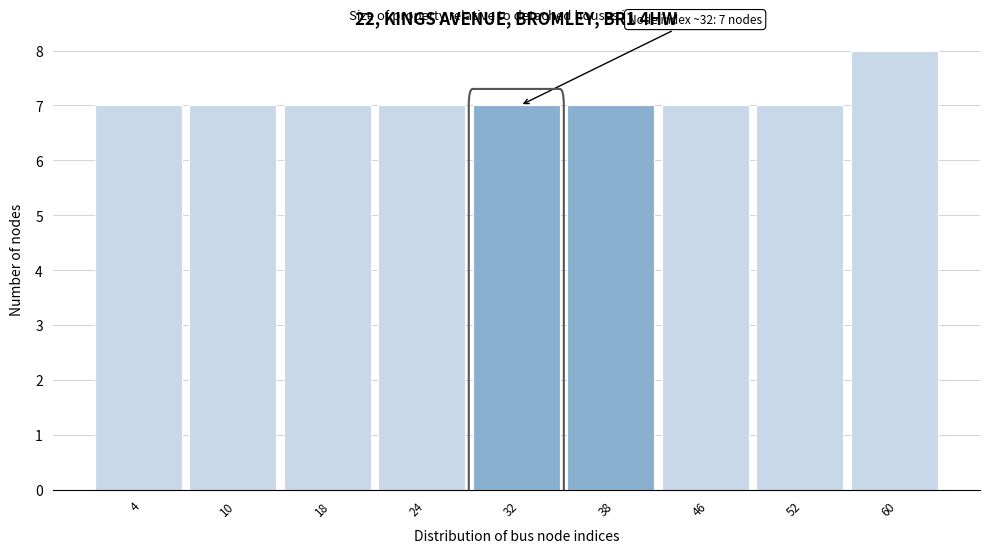

Which range on the x-axis has the tallest bar?

56 to 63